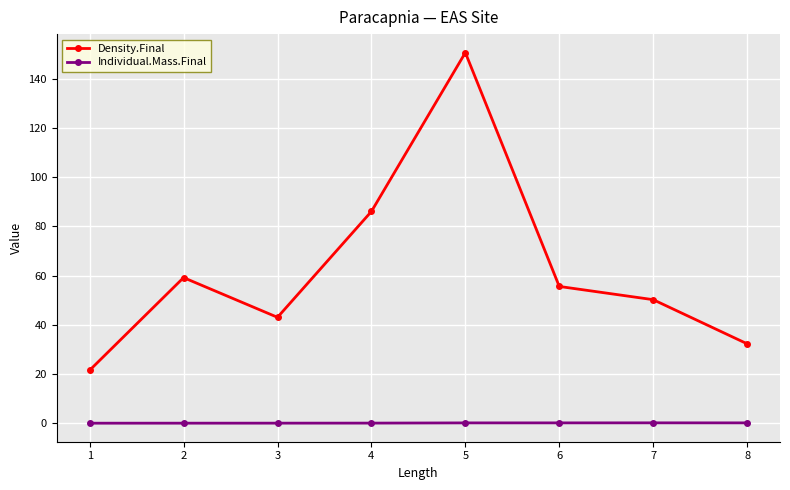

Which label corresponds to the largest value in the chart?

5